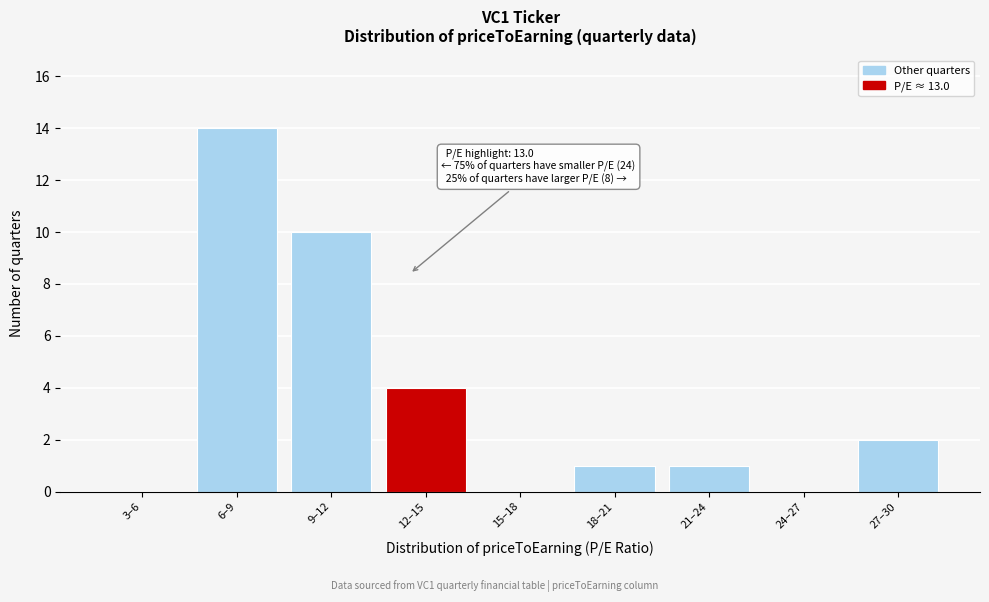

Reading right to left, what are all the values shown in this chart?

27–30=2	24–27=0	21–24=1	18–21=1	15–18=0	12–15=4	9–12=10	6–9=14	3–6=0